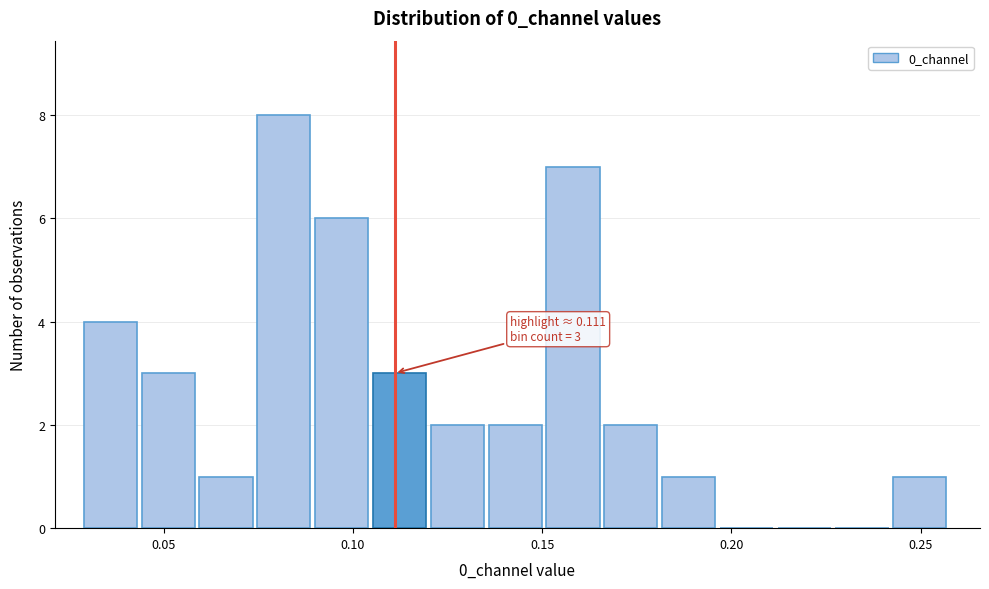

Read against the x-axis, roughly where is the centre of the tallest bar?

0.080